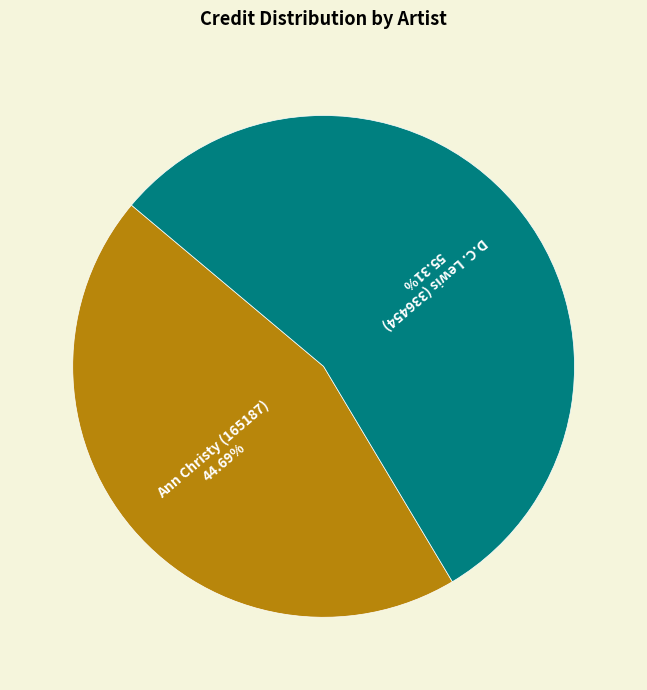

True or false: D.C. Lewis (336454) accounts for 49% of the total.

False